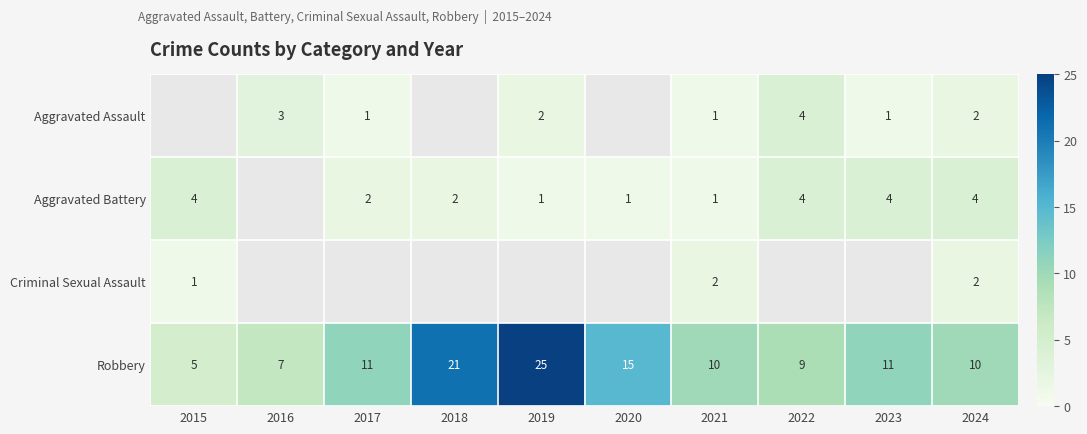

How many data points in Robbery are less than 11?

5